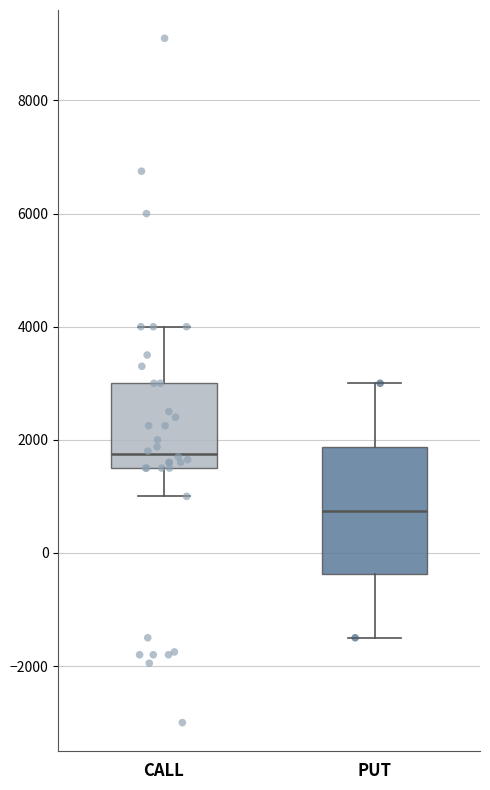

Comparing the boxes themselves (not the whiskers), which one is the tallest?

PUT